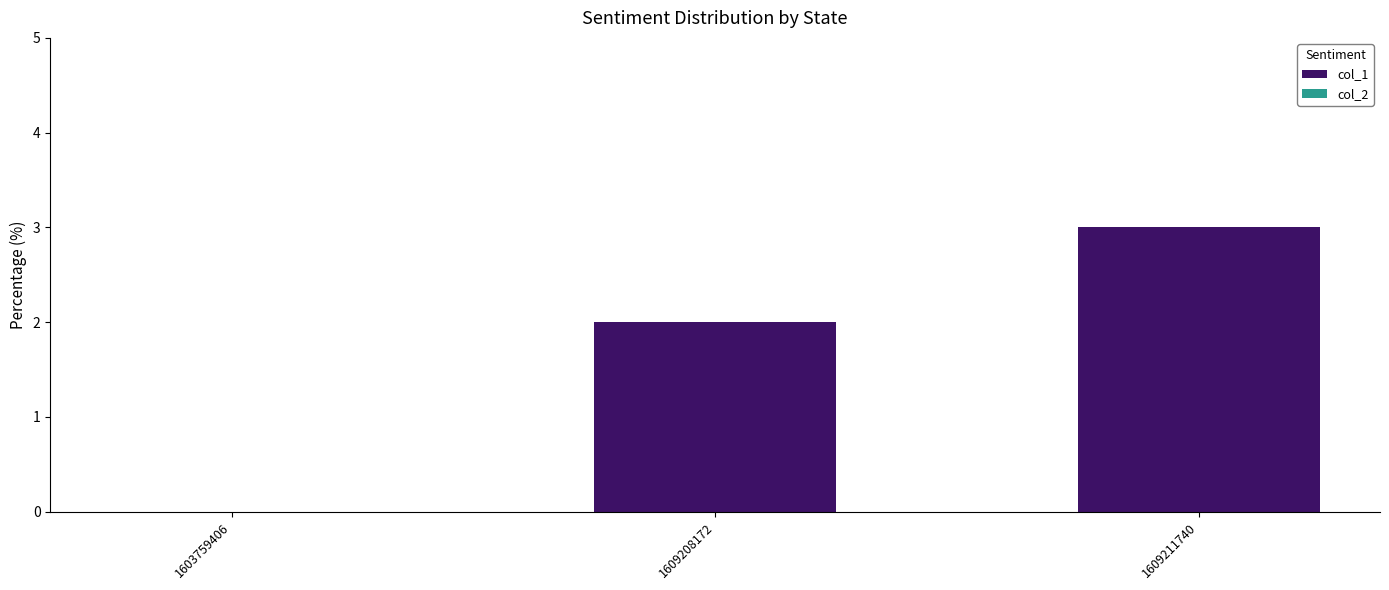

Which label corresponds to the largest value in the chart?

1609211740